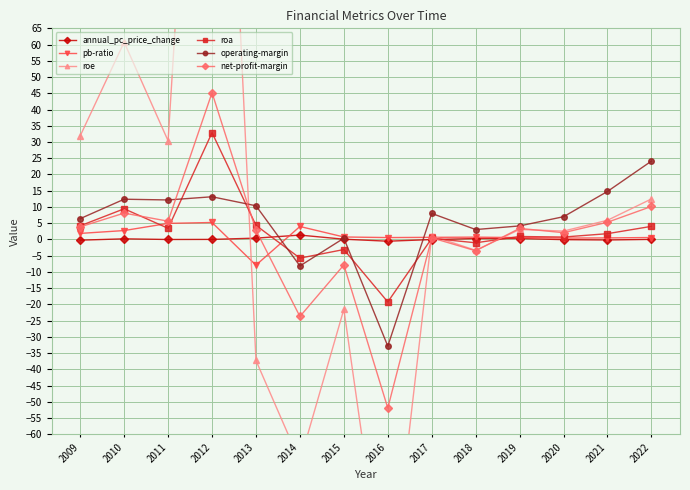

Is this an area chart (filled region under the line)?

No